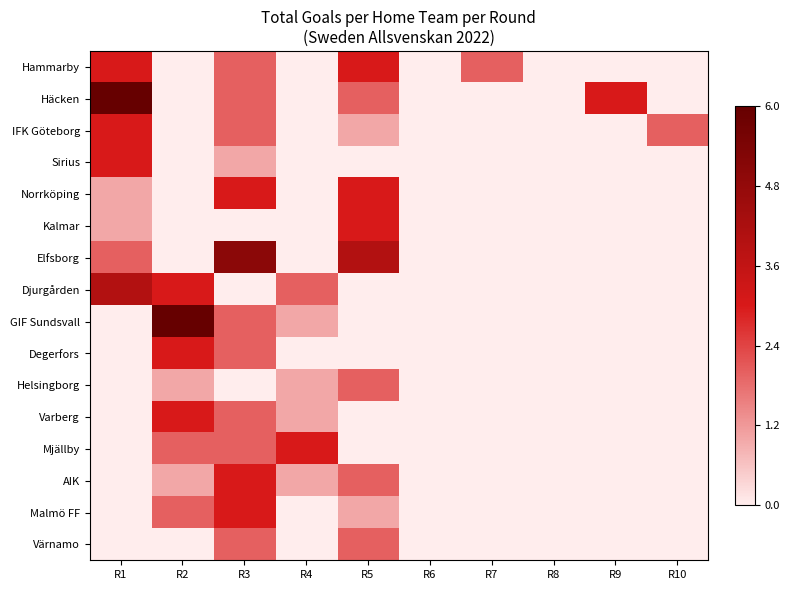

Reading left to right, extract all data points from this chart.

Hammarby: R1=0.5	R2=0.0	R3=0.3	R4=0.0	R5=0.5	R6=0.0	R7=0.3	R8=0.0	R9=0.0	R10=0.0
Häcken: R1=1.0	R2=0.0	R3=0.3	R4=0.0	R5=0.3	R6=0.0	R7=0.0	R8=0.0	R9=0.5	R10=0.0
IFK Göteborg: R1=0.5	R2=0.0	R3=0.3	R4=0.0	R5=0.2	R6=0.0	R7=0.0	R8=0.0	R9=0.0	R10=0.3
Sirius: R1=0.5	R2=0.0	R3=0.2	R4=0.0	R5=0.0	R6=0.0	R7=0.0	R8=0.0	R9=0.0	R10=0.0
Norrköping: R1=0.2	R2=0.0	R3=0.5	R4=0.0	R5=0.5	R6=0.0	R7=0.0	R8=0.0	R9=0.0	R10=0.0
Kalmar: R1=0.2	R2=0.0	R3=0.0	R4=0.0	R5=0.5	R6=0.0	R7=0.0	R8=0.0	R9=0.0	R10=0.0
Elfsborg: R1=0.3	R2=0.0	R3=0.8	R4=0.0	R5=0.7	R6=0.0	R7=0.0	R8=0.0	R9=0.0	R10=0.0
Djurgården: R1=0.7	R2=0.5	R3=0.0	R4=0.3	R5=0.0	R6=0.0	R7=0.0	R8=0.0	R9=0.0	R10=0.0
GIF Sundsvall: R1=0.0	R2=1.0	R3=0.3	R4=0.2	R5=0.0	R6=0.0	R7=0.0	R8=0.0	R9=0.0	R10=0.0
Degerfors: R1=0.0	R2=0.5	R3=0.3	R4=0.0	R5=0.0	R6=0.0	R7=0.0	R8=0.0	R9=0.0	R10=0.0
Helsingborg: R1=0.0	R2=0.2	R3=0.0	R4=0.2	R5=0.3	R6=0.0	R7=0.0	R8=0.0	R9=0.0	R10=0.0
Varberg: R1=0.0	R2=0.5	R3=0.3	R4=0.2	R5=0.0	R6=0.0	R7=0.0	R8=0.0	R9=0.0	R10=0.0
Mjällby: R1=0.0	R2=0.3	R3=0.3	R4=0.5	R5=0.0	R6=0.0	R7=0.0	R8=0.0	R9=0.0	R10=0.0
AIK: R1=0.0	R2=0.2	R3=0.5	R4=0.2	R5=0.3	R6=0.0	R7=0.0	R8=0.0	R9=0.0	R10=0.0
Malmö FF: R1=0.0	R2=0.3	R3=0.5	R4=0.0	R5=0.2	R6=0.0	R7=0.0	R8=0.0	R9=0.0	R10=0.0
Värnamo: R1=0.0	R2=0.0	R3=0.3	R4=0.0	R5=0.3	R6=0.0	R7=0.0	R8=0.0	R9=0.0	R10=0.0